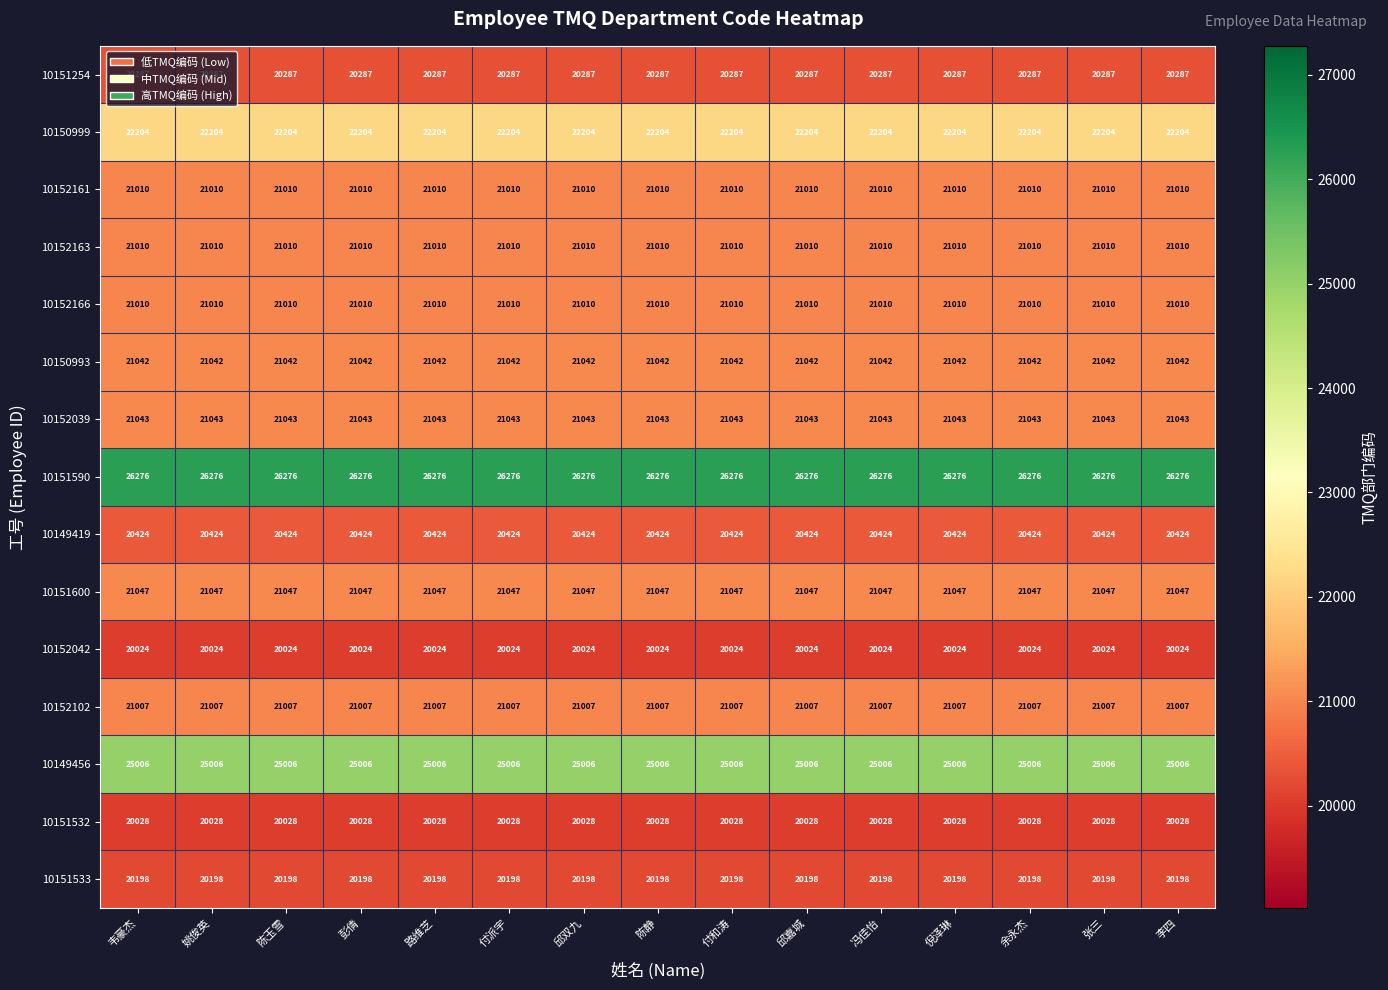

What is the sum of all 10151600 values?

315705